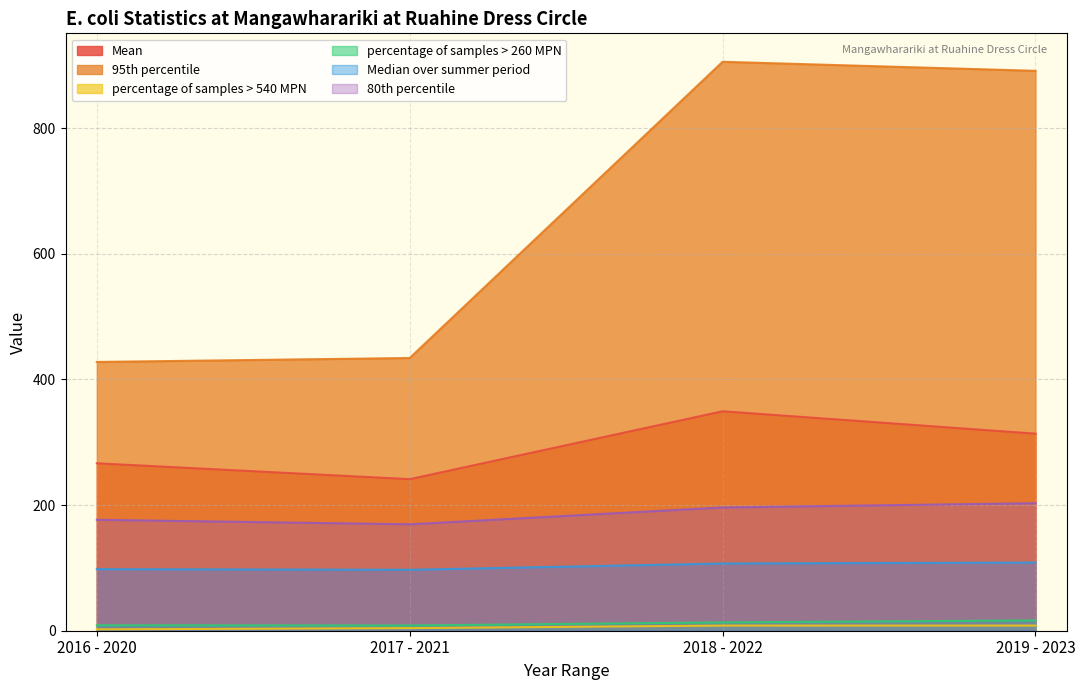

What is the lowest value of the 80th percentile series?

169.4